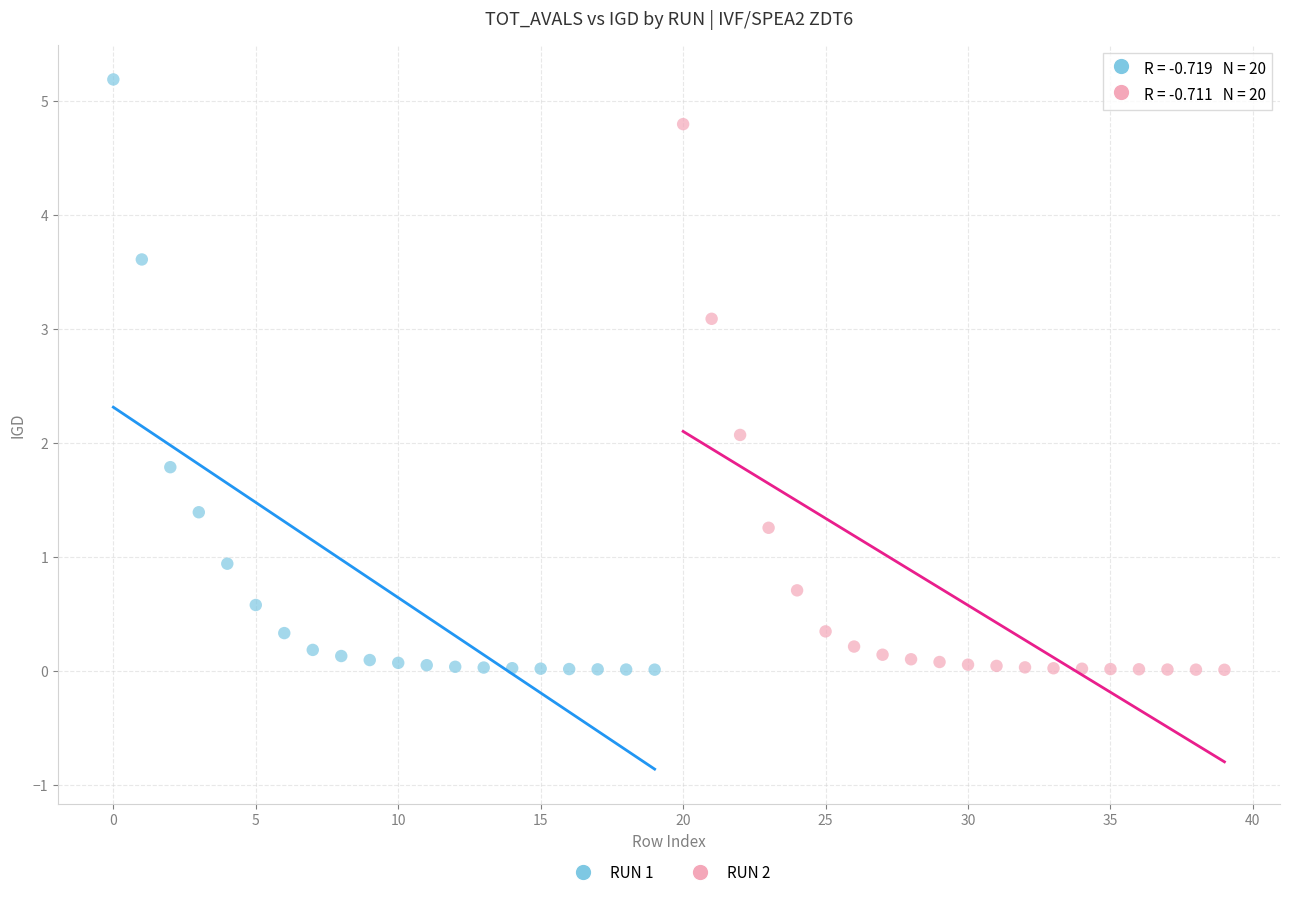

Which series contains the highest Y value?

RUN 1